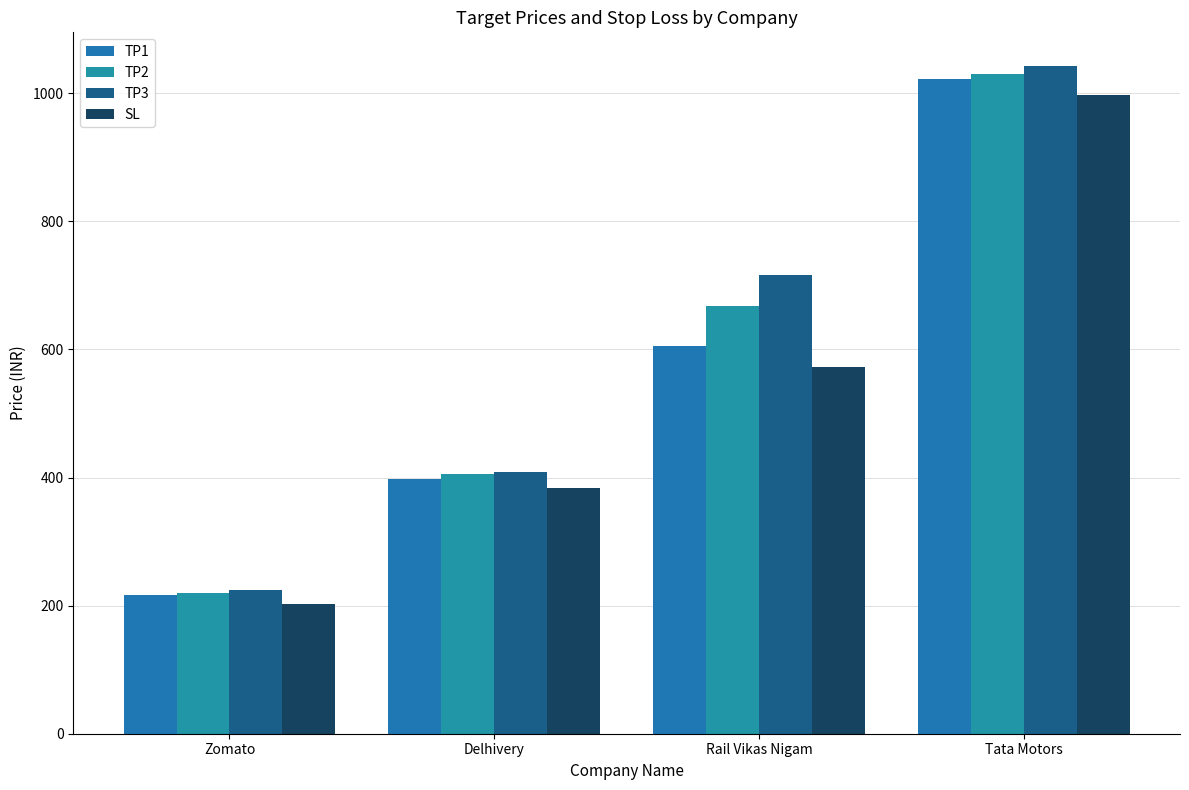

How many groups of bars are there?

4